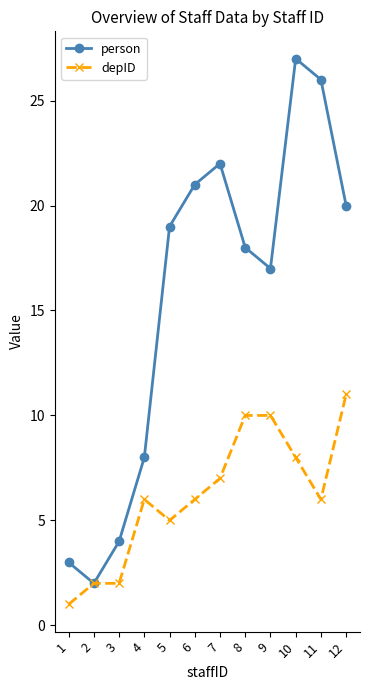

The person series shows 4 at 3. True or false?

True